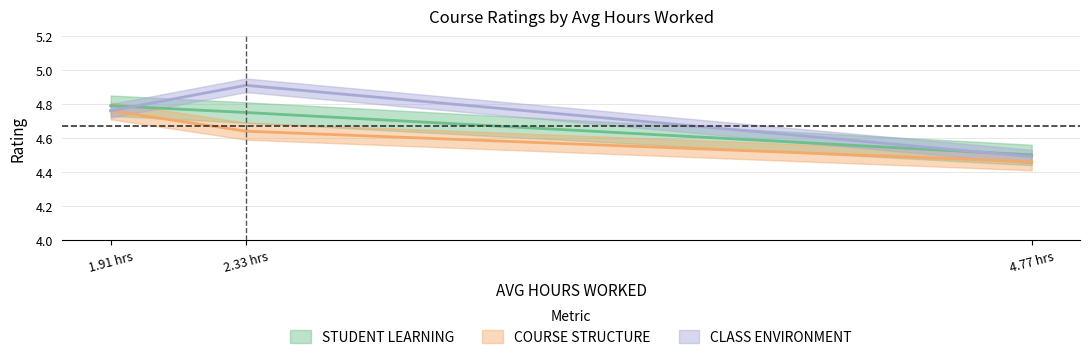

How many series are shown in this chart?

3